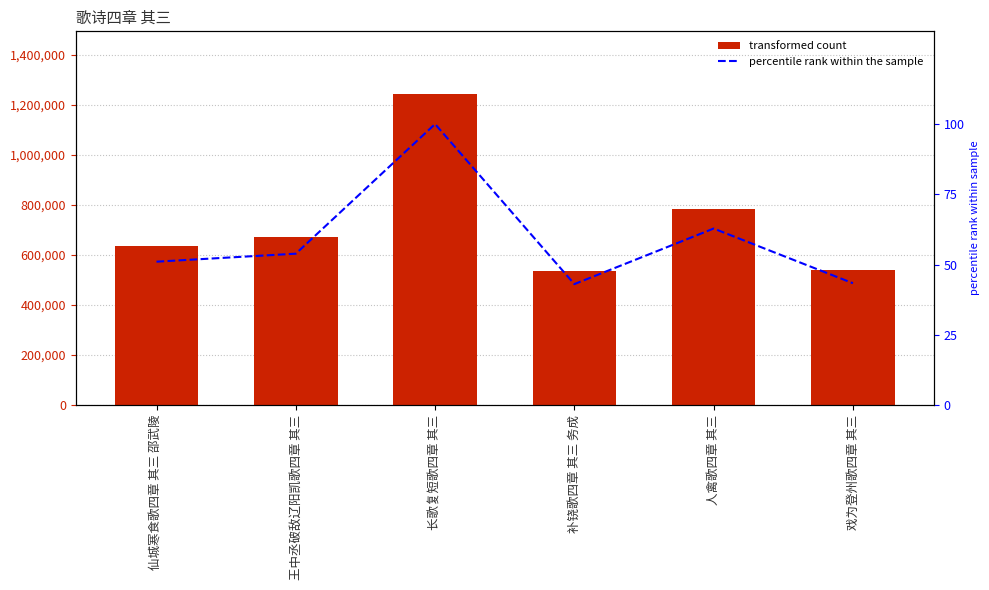

At which category is the sum across all series the highest?

长歌复短歌四章 其三